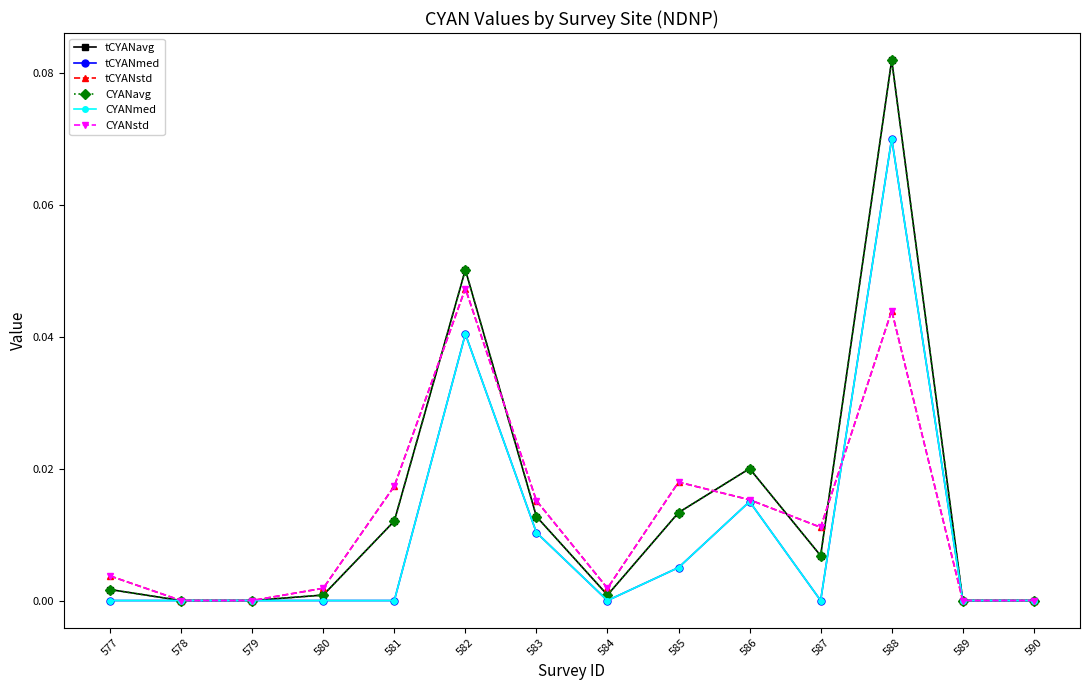

Is it true that CYANmed equals 0.0 at 589?

True